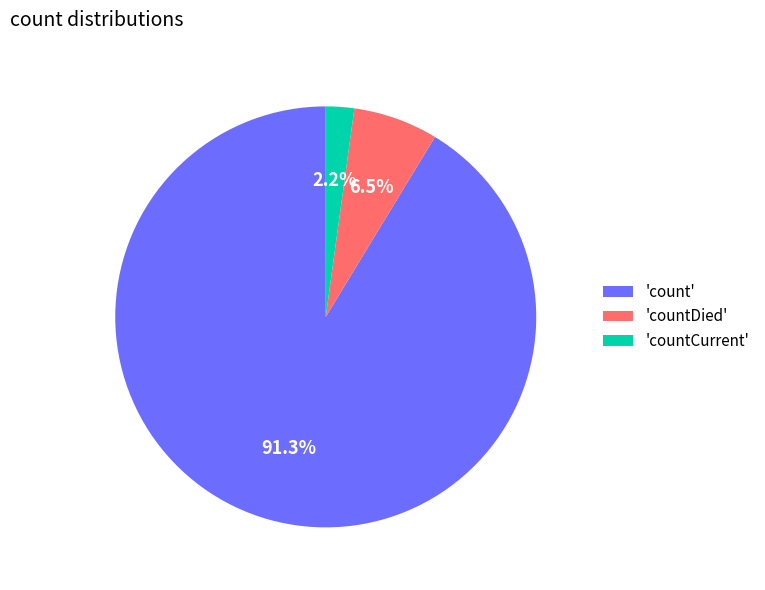

Does 'countDied' represent more than half of the total?

No